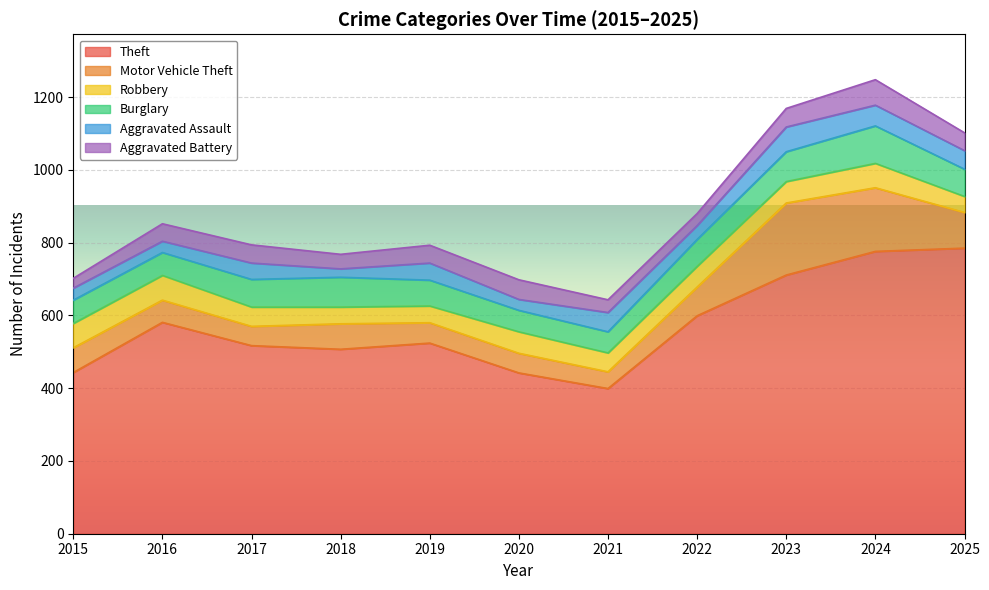

True or false: Robbery and Theft cross at least once.

False